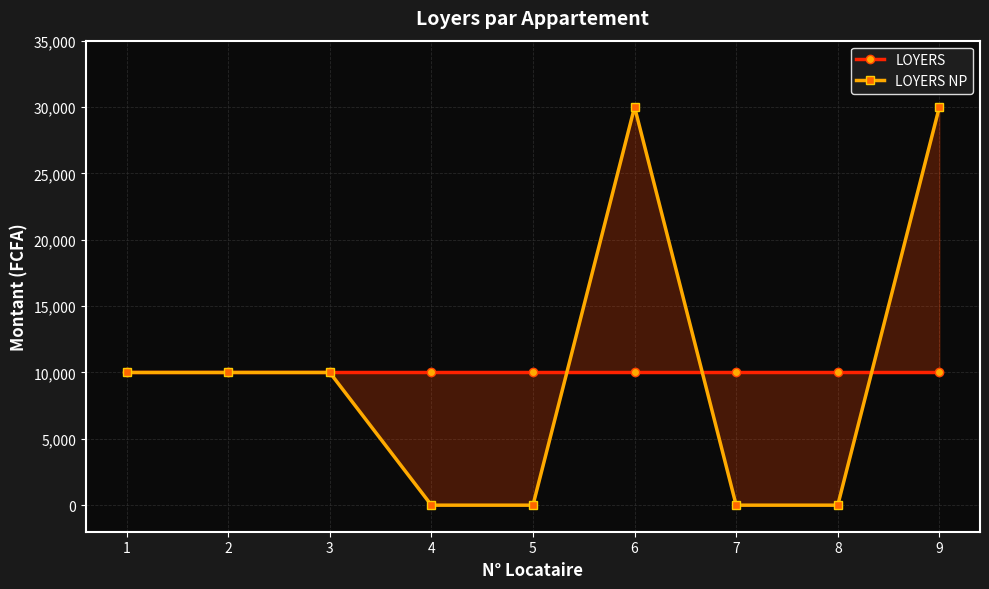

How many lines are shown in the chart?

2